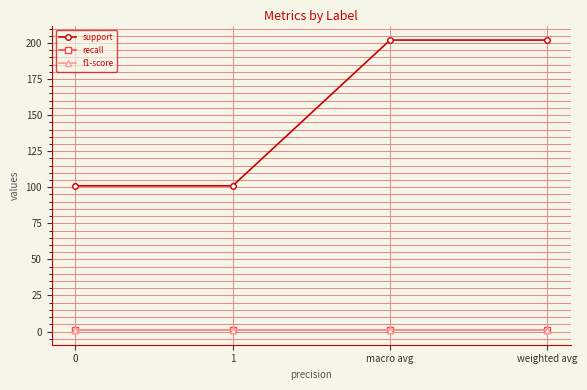

What are all the series names shown in the legend?

support, recall, f1-score